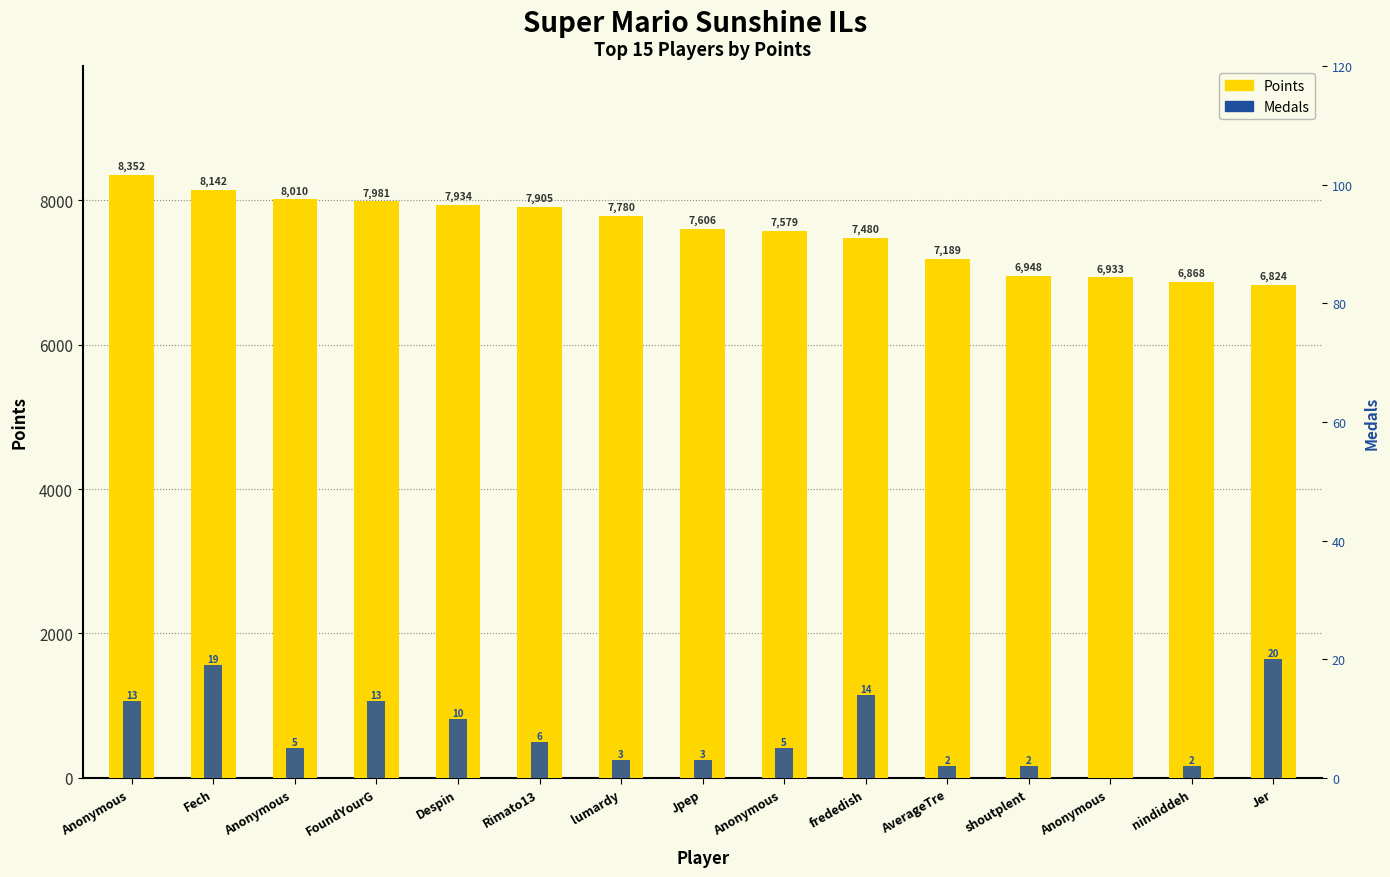

What is the total value across all series at frededish?

7494